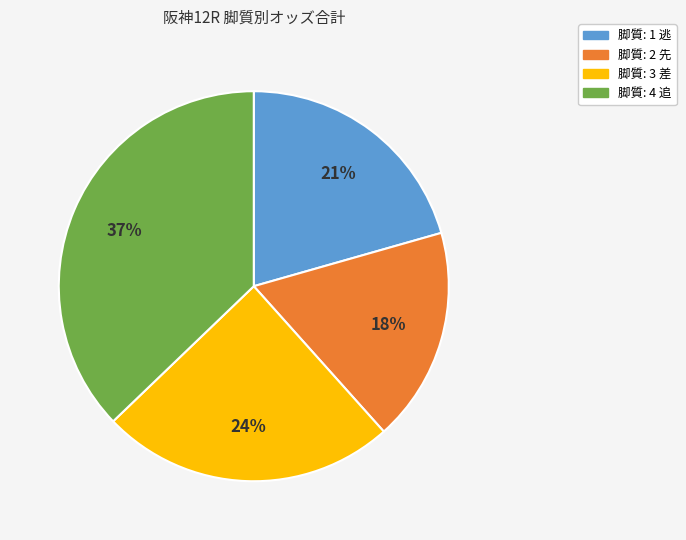

Does any single category account for the majority?

No